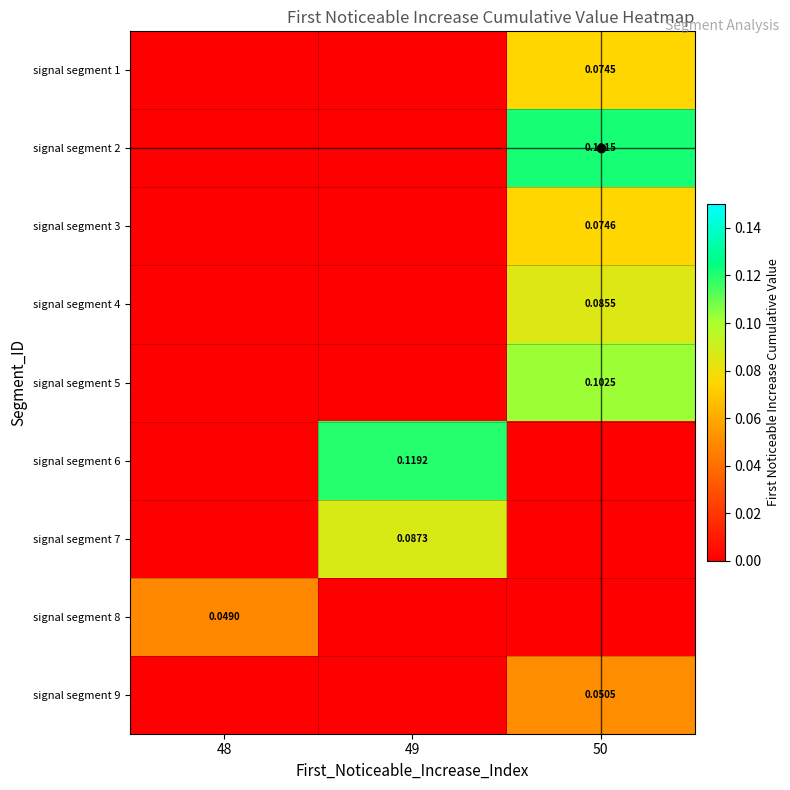

Between 48 and 50, which is larger?

50